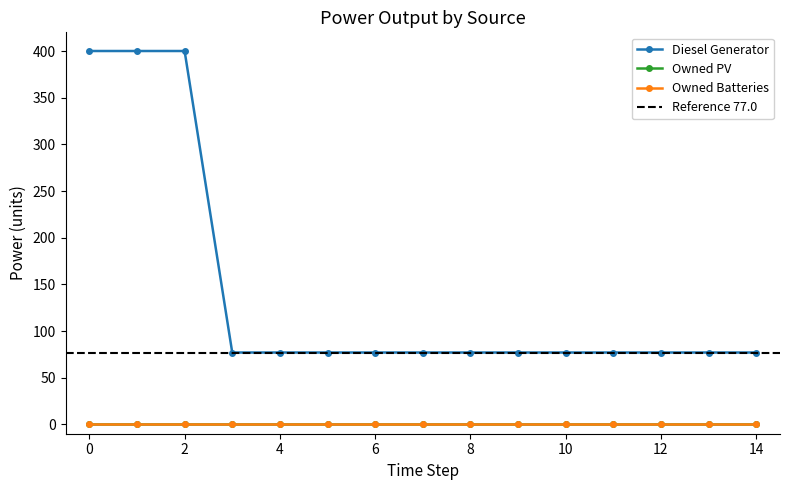

Which series has the largest total across all categories?

Diesel Generator